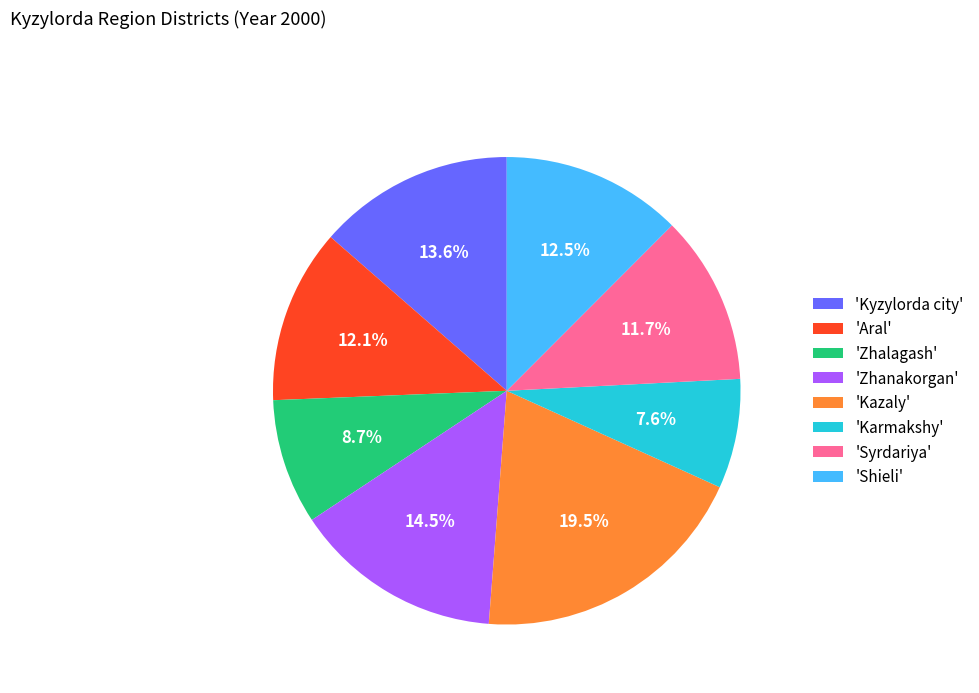

How many segments does this pie chart have?

8